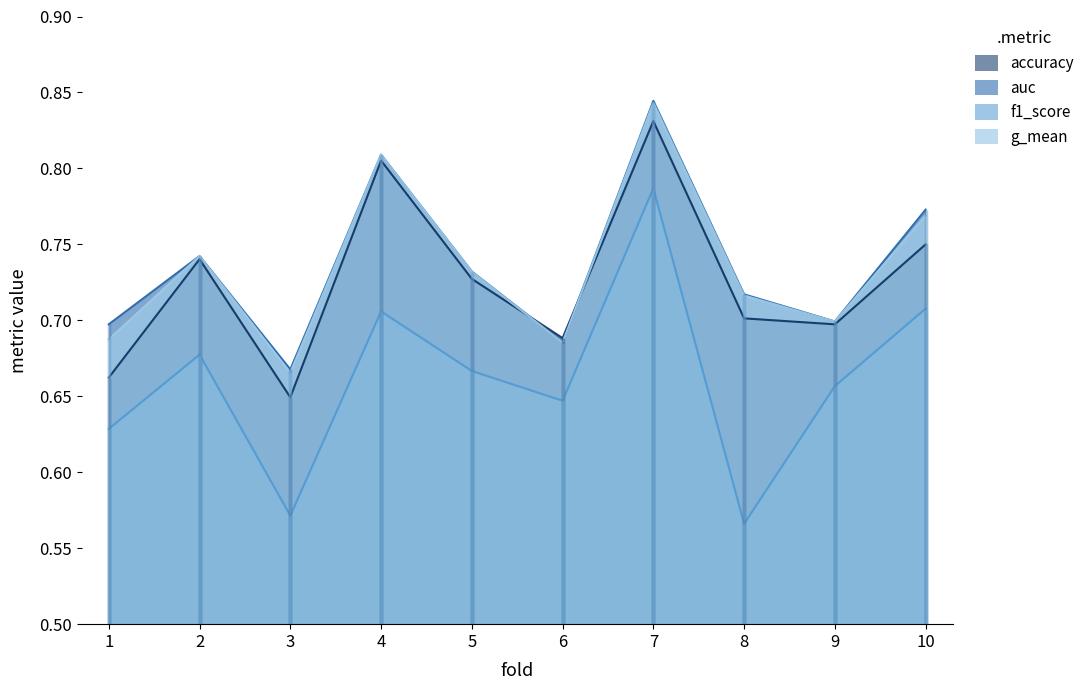

Which series has the largest range (max minus min)?

f1_score